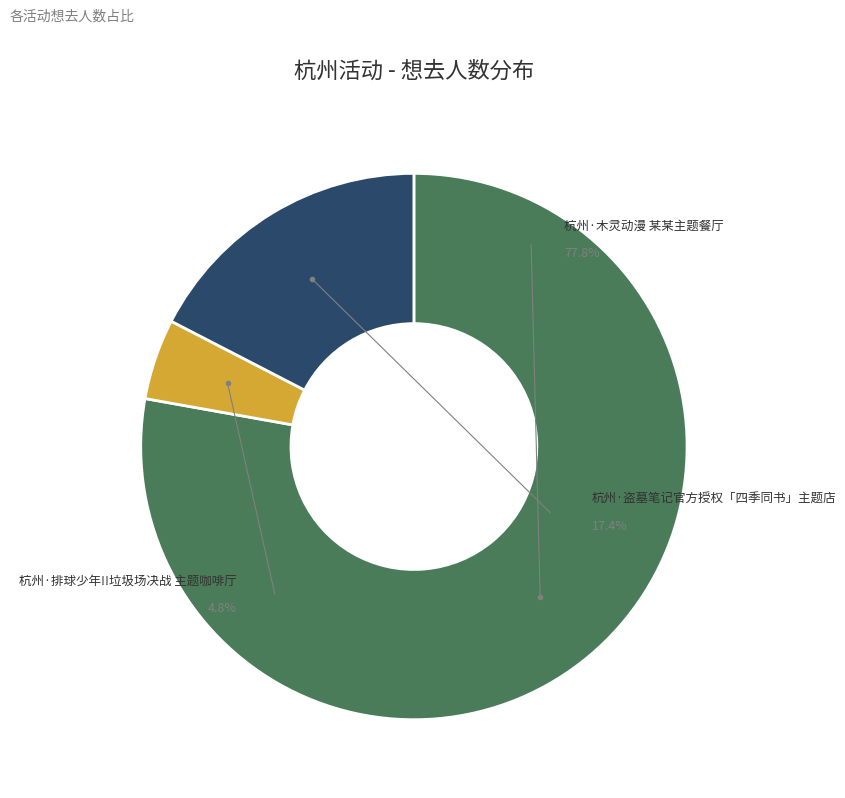

To the nearest percent, what is the difference between the 杭州·盗墓笔记官方授权「四季同书」主题店 and 杭州·木灵动漫 某某主题餐厅 slice percentages?

60%